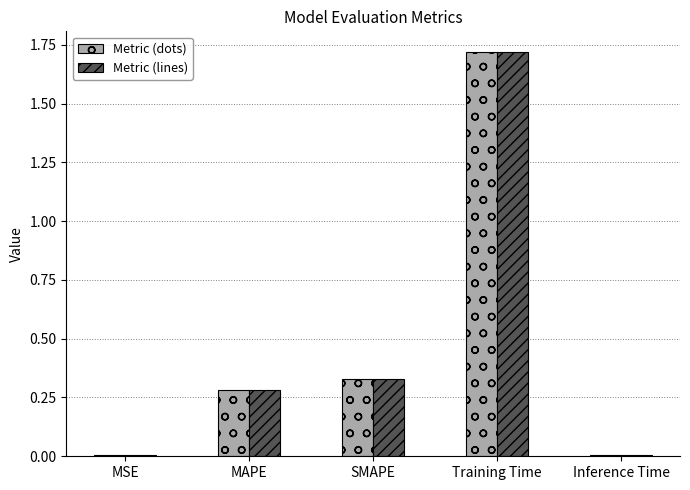

At which label does Metric (dots) reach its peak?

Training Time